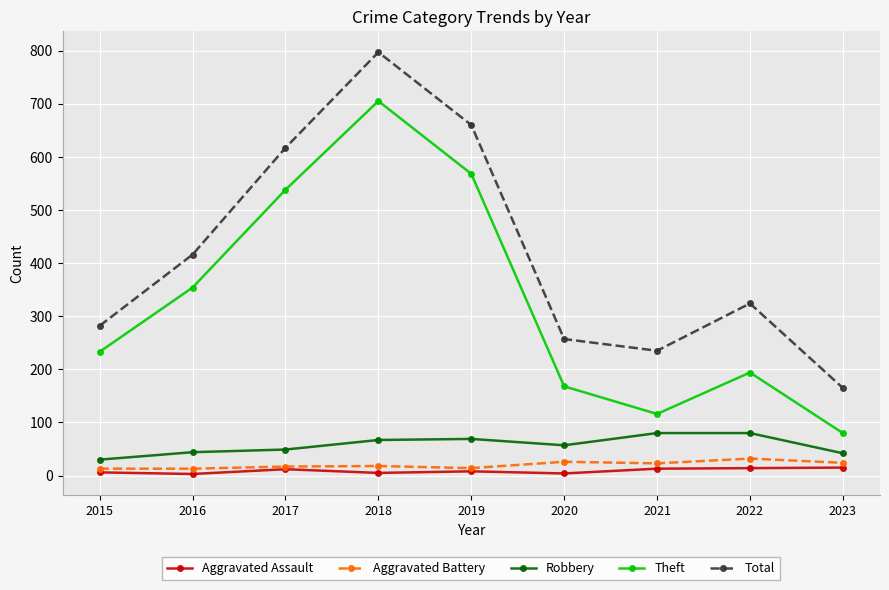

Is the value of Robbery at 2017 greater than the value of Theft at 2019?

No